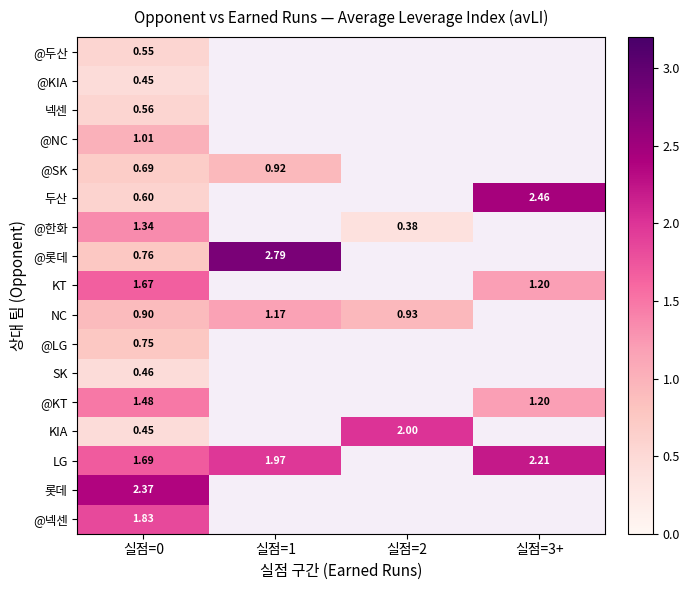

What is the difference between the maximum and minimum values in the @롯데 series?

2.0